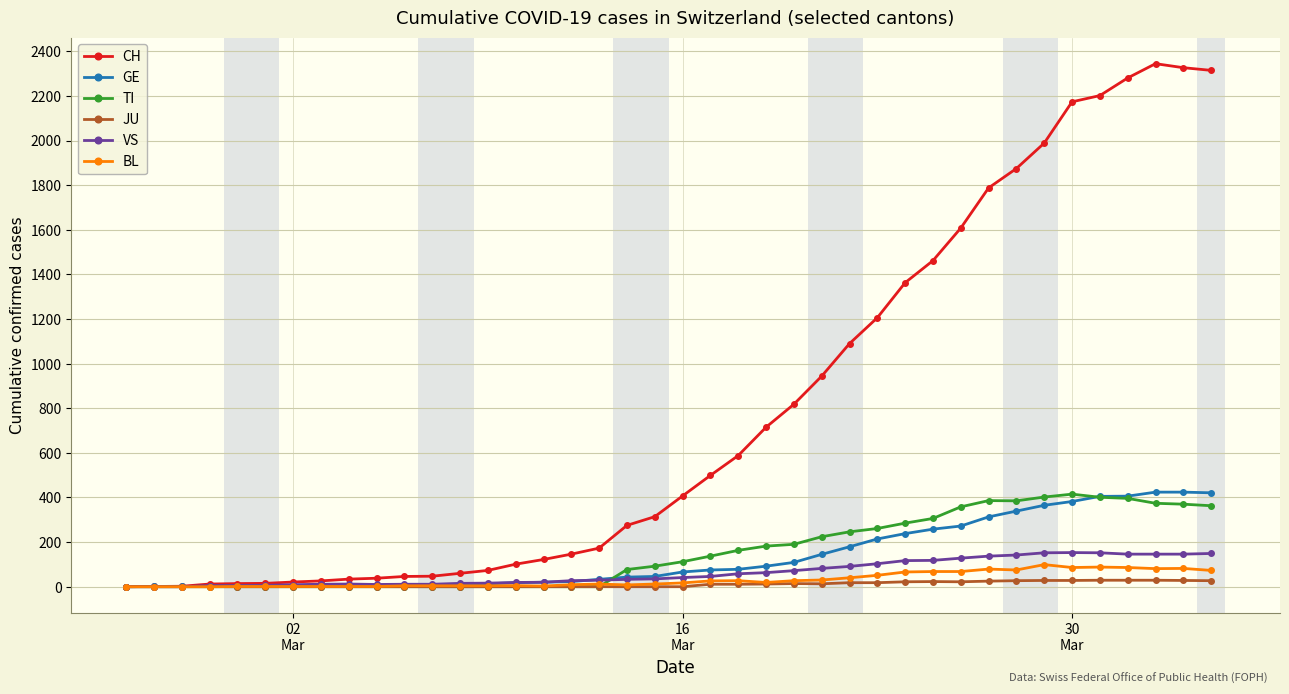

Which series has the widest spread of values?

CH